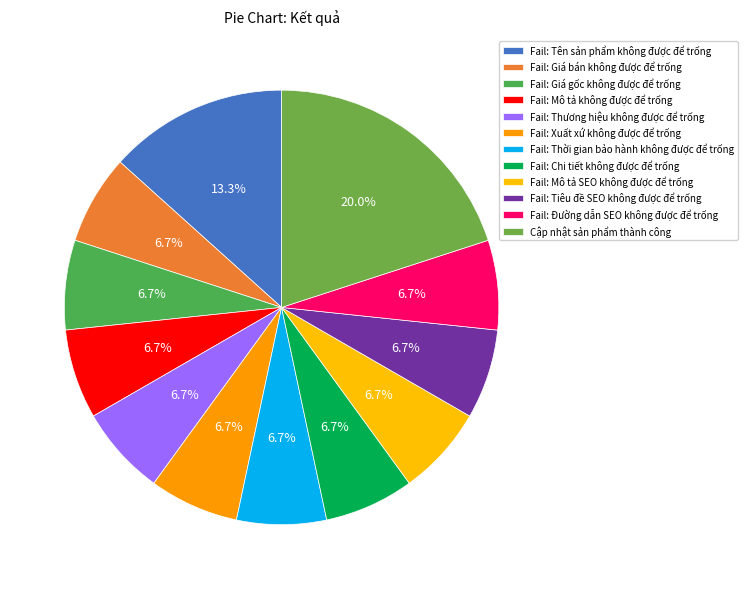

Count the number of slices in the pie.

12